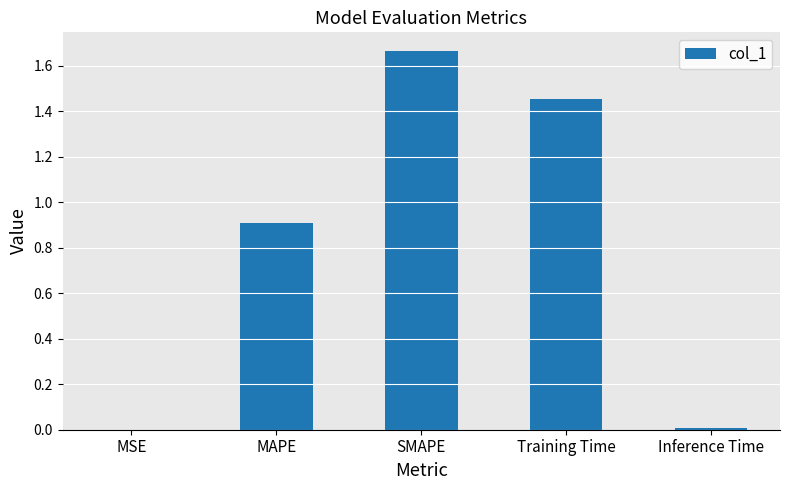

Which label corresponds to the largest value in the chart?

SMAPE